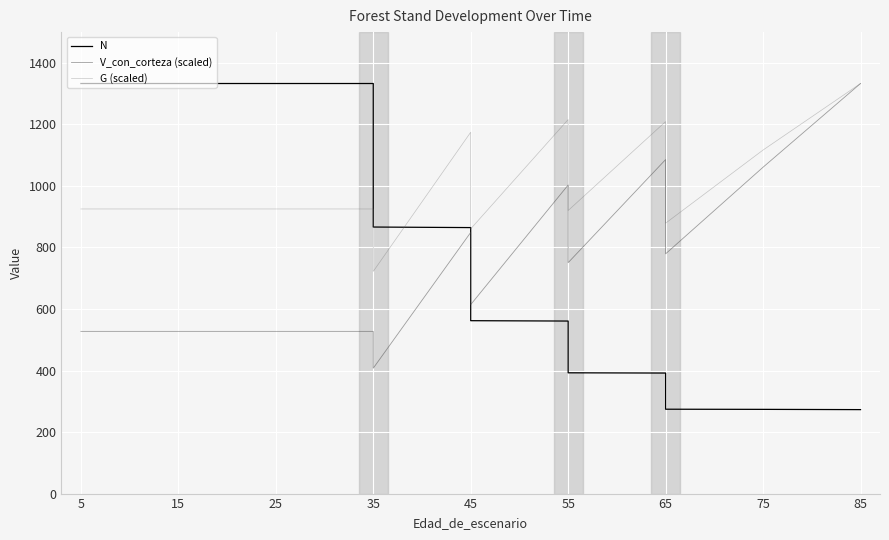

At how many categories does at least one series exceed 381?

14